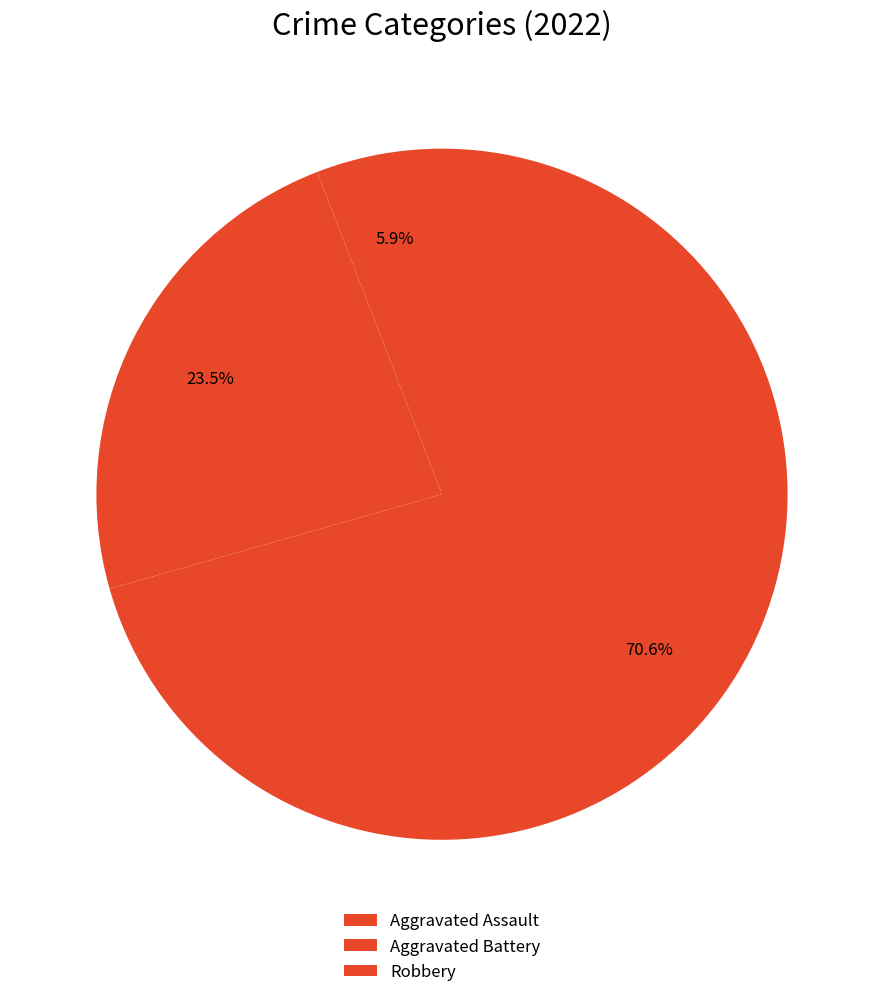

What is the largest slice in the pie chart?

Robbery